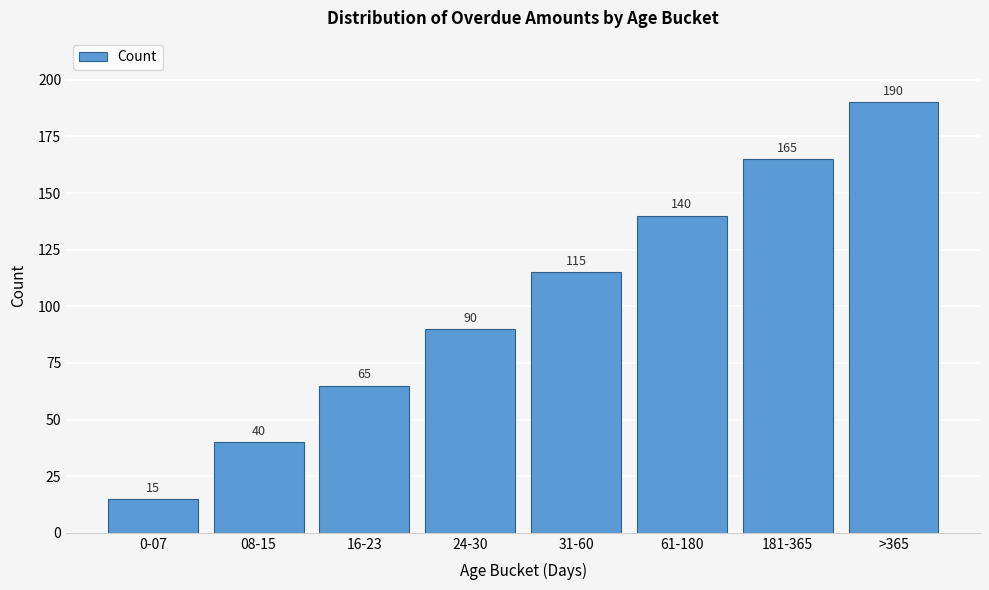

Reading left to right, extract all data points from this chart.

15	40	65	90	115	140	165	190